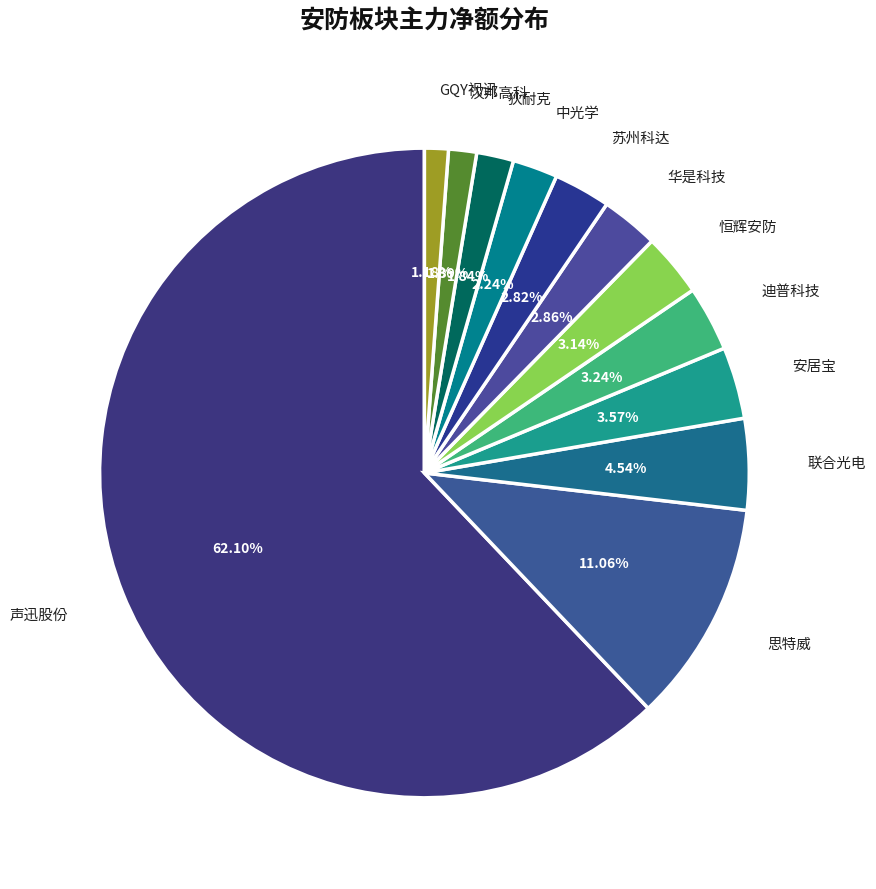

Which category accounts for the majority?

声迅股份